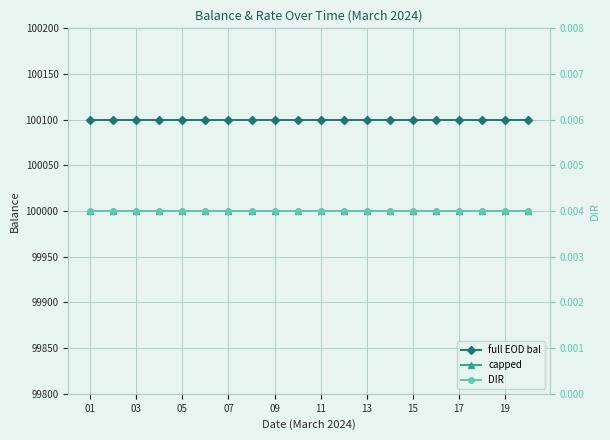

At 15, list the series in order from largest to smallest.

full EOD bal, capped, DIR